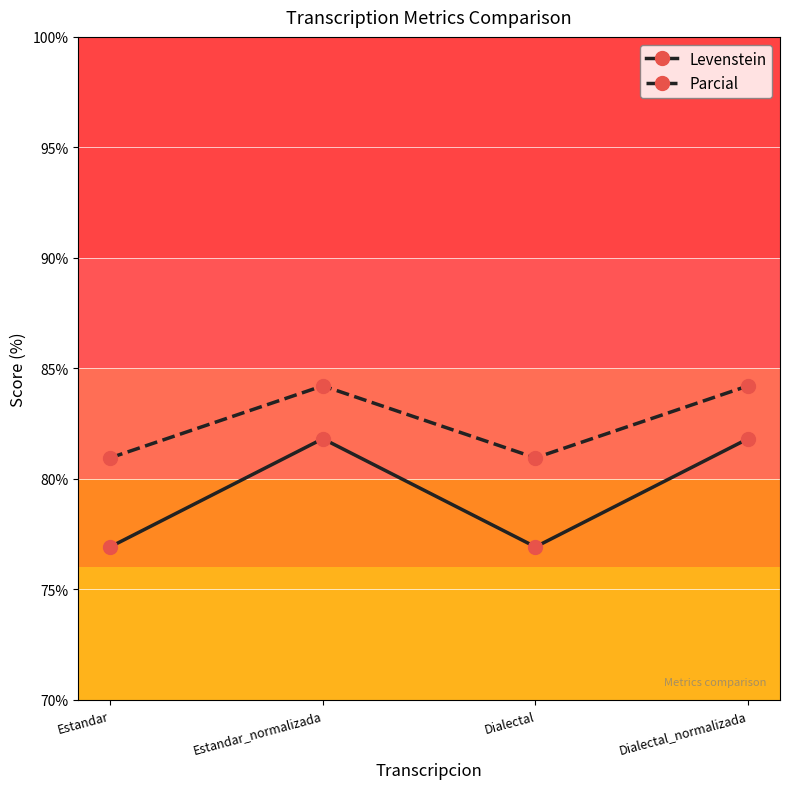

What is the greatest value displayed?

84.2